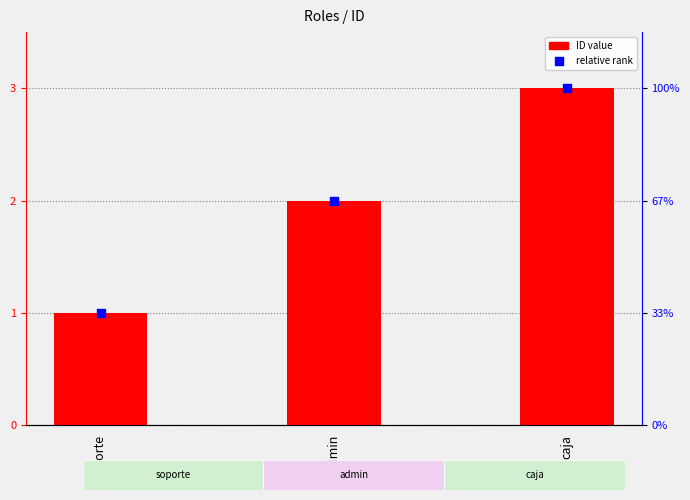

Which series has the largest total across all categories?

ID value